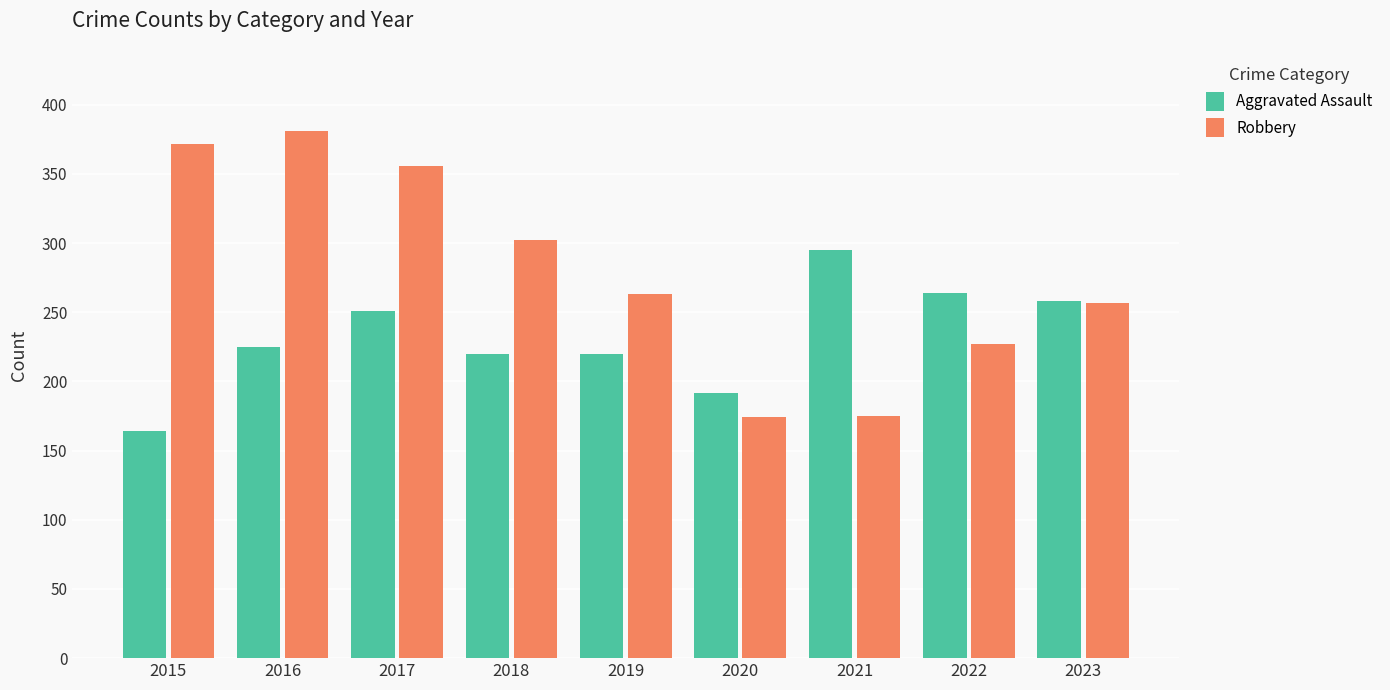

At 2019, list the series in order from smallest to largest.

Aggravated Assault, Robbery